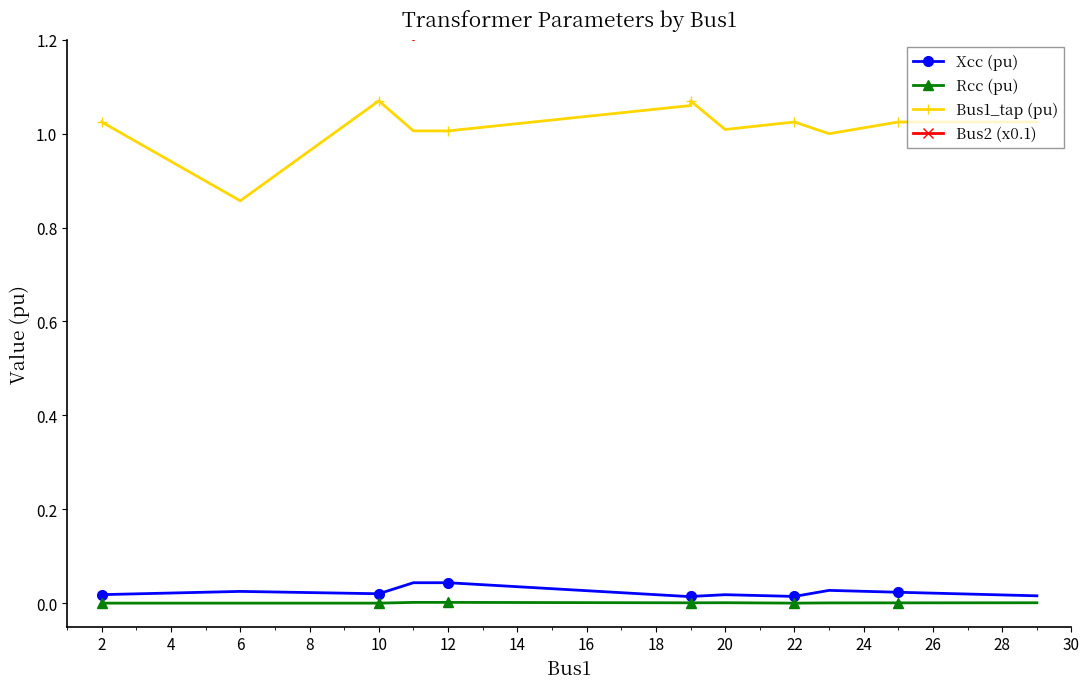

Which series has the largest range (max minus min)?

Bus2 (x0.1)